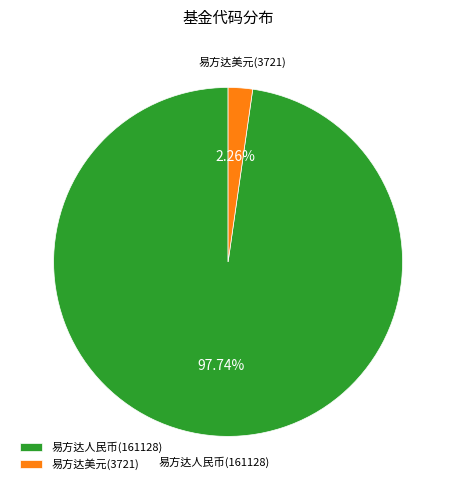

Which category accounts for the majority?

易方达人民币(161128)